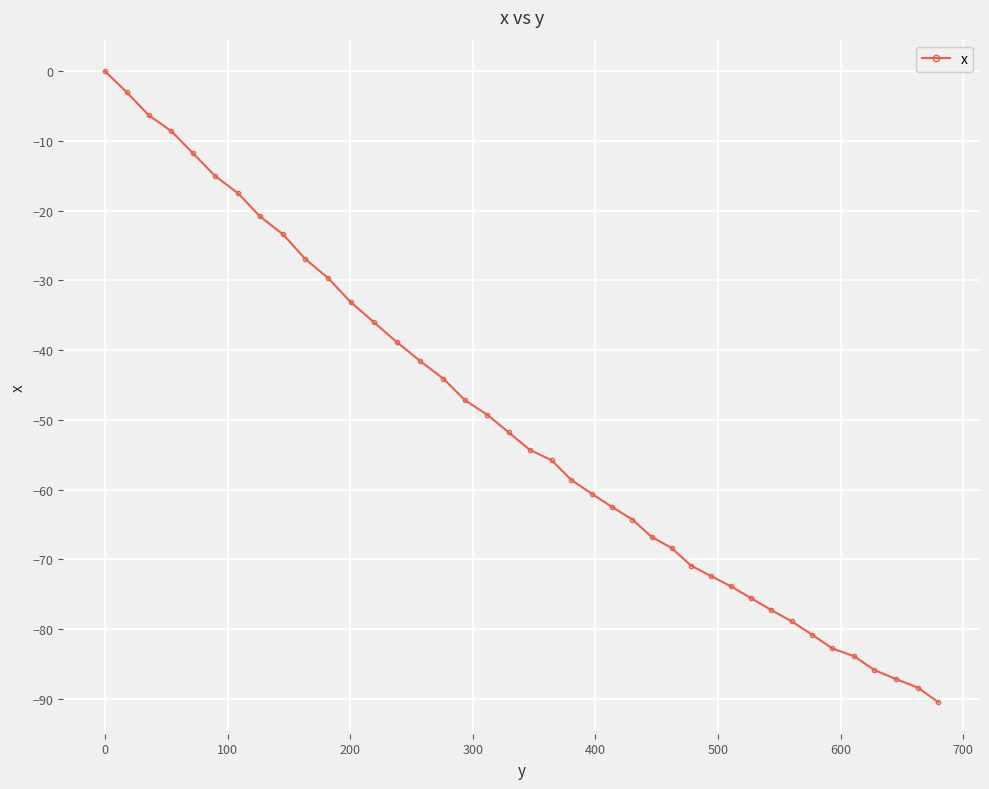

What is the value of the 15th point from the left?

-41.6